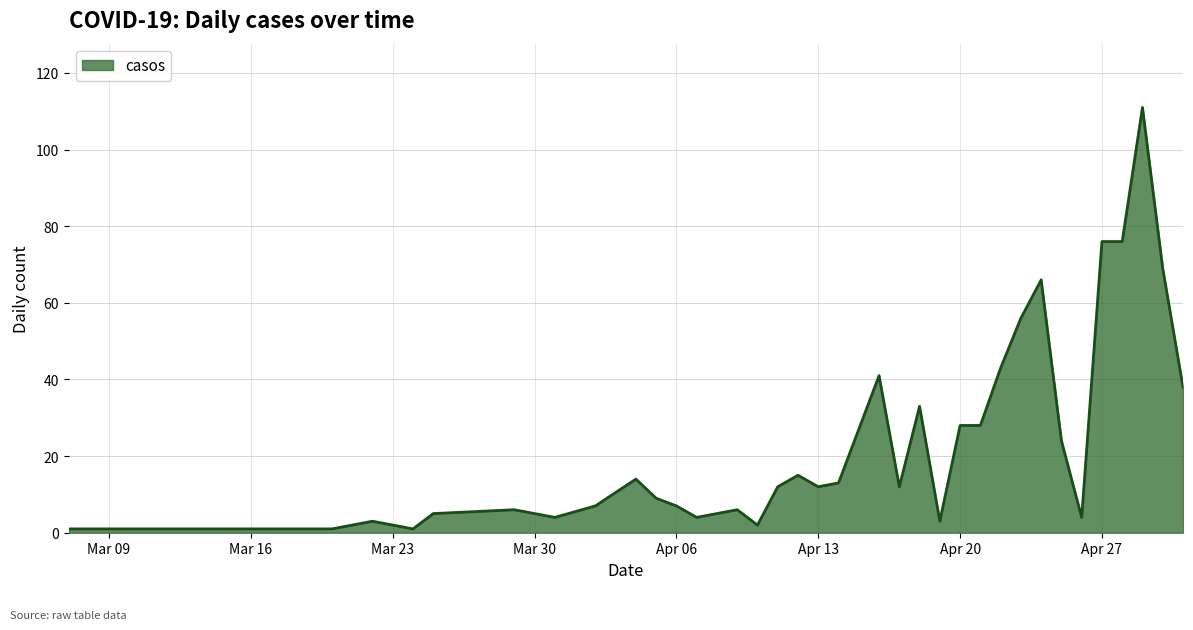

What is the difference between the maximum and minimum values?

110